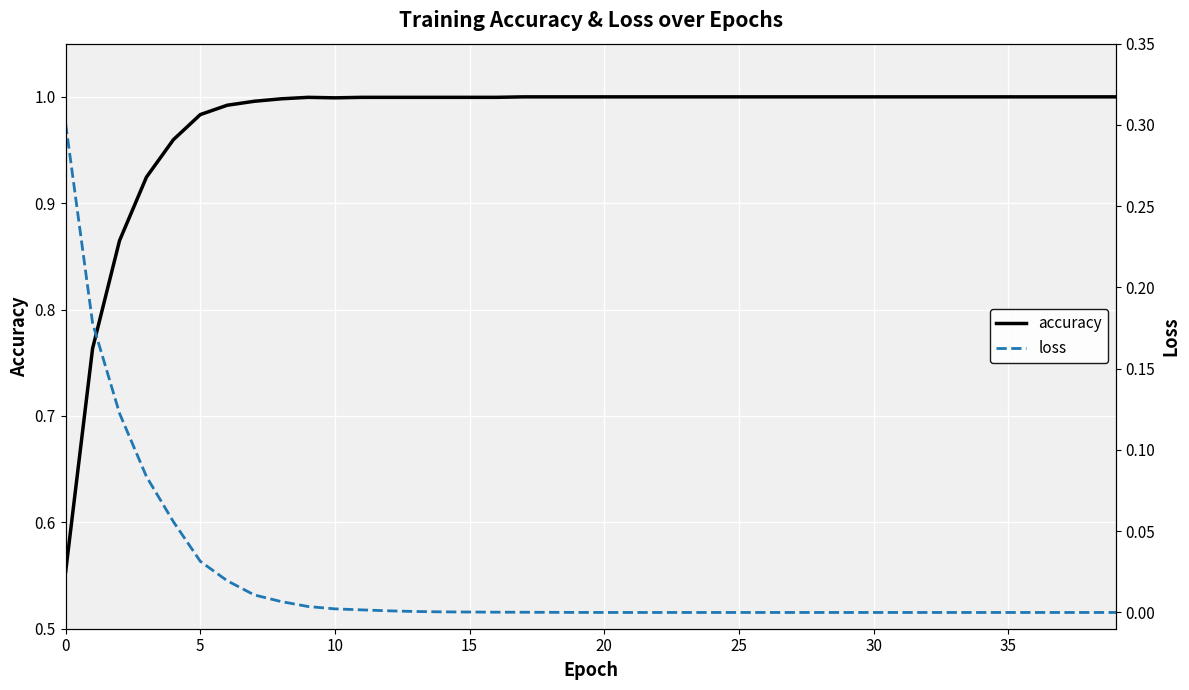

True or false: loss and accuracy intersect in this chart.

False